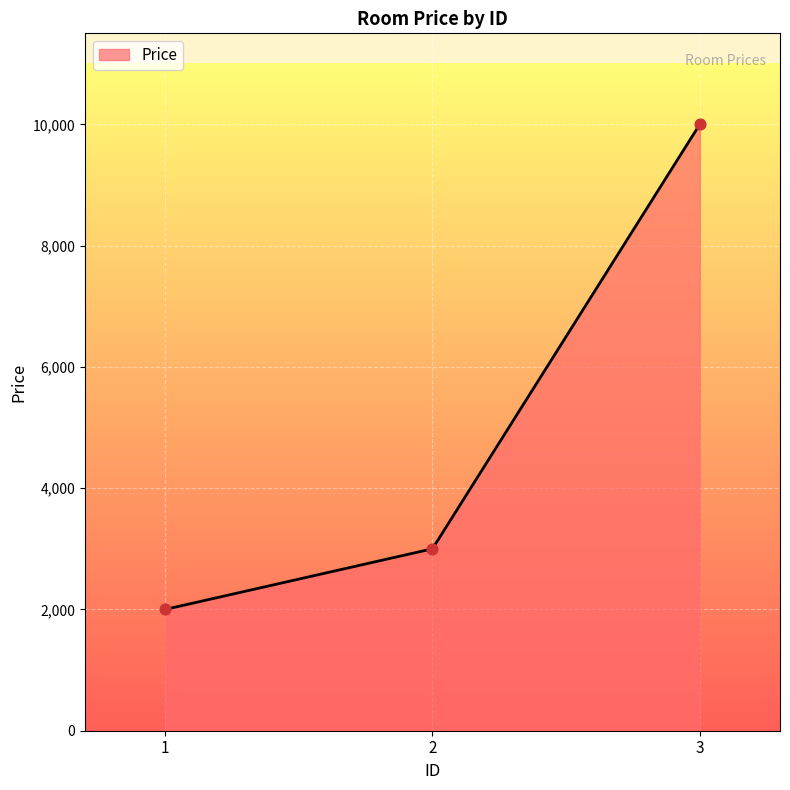

What is the ratio of the value at 1 to the value at 3?

0.2